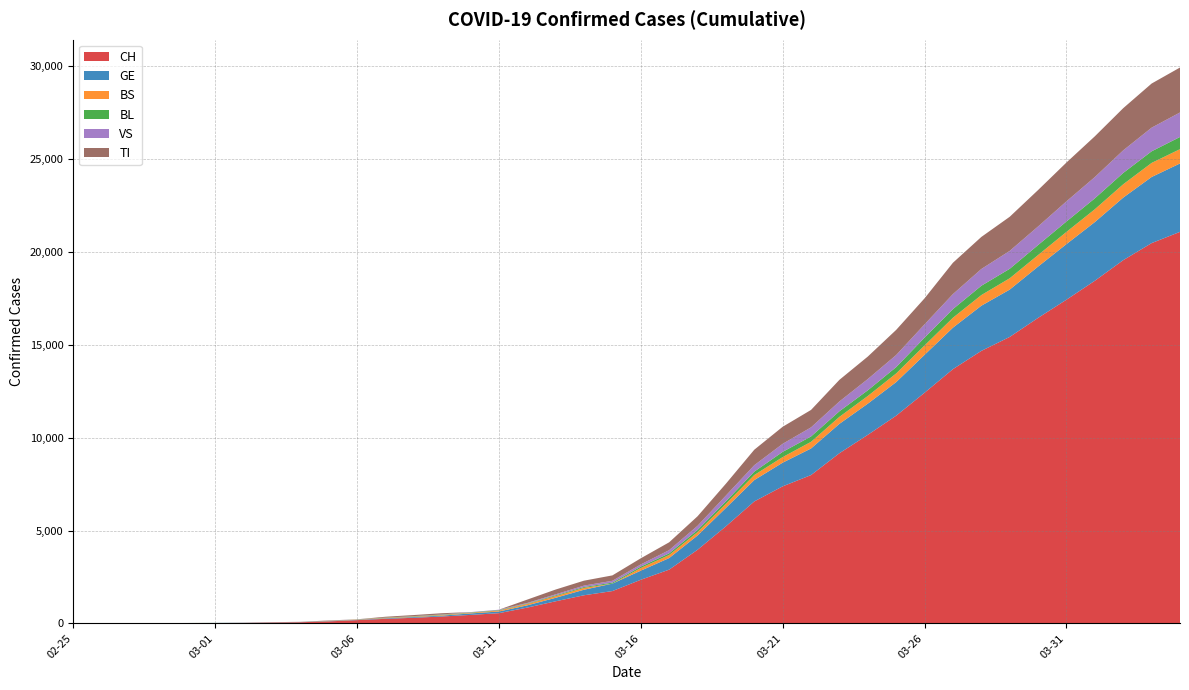

Reading left to right, transcribe all the data shown in this chart.

CH: 1	2	4	11	14	20	26	46	63	109	176	247	303	373	458	551	852	1191	1516	1742	2350	2896	3965	5229	6569	7382	7990	9167	10156	11188	12424	13695	14677	15429	16455	17435	18455	19564	20482	21088
GE: 0	1	1	3	5	7	7	9	9	13	18	30	40	49	79	90	121	188	298	401	490	623	769	991	1150	1276	1432	1582	1679	1809	2041	2234	2433	2550	2764	2994	3161	3369	3561	3683
BS: 0	0	1	1	1	1	1	3	3	8	15	21	24	28	33	49	73	92	100	0	144	165	182	222	272	299	358	376	414	466	505	534	573	609	621	657	691	718	758	771
BL: 0	0	0	1	2	2	2	2	2	6	6	15	19	20	22	26	26	42	47	54	76	89	116	134	184	282	289	302	306	341	422	466	502	511	539	561	588	610	625	656
VS: 0	0	0	1	1	0	3	3	4	5	6	0	7	12	17	22	30	53	76	98	116	173	225	311	346	433	490	527	606	651	715	808	902	964	1000	1085	1145	1218	1273	1319
TI: 1	0	0	0	0	0	2	4	5	18	0	45	58	68	0	0	180	258	265	291	330	422	511	638	834	918	939	1165	1211	1354	1401	1688	1727	1837	1962	2091	2195	2271	2377	2422